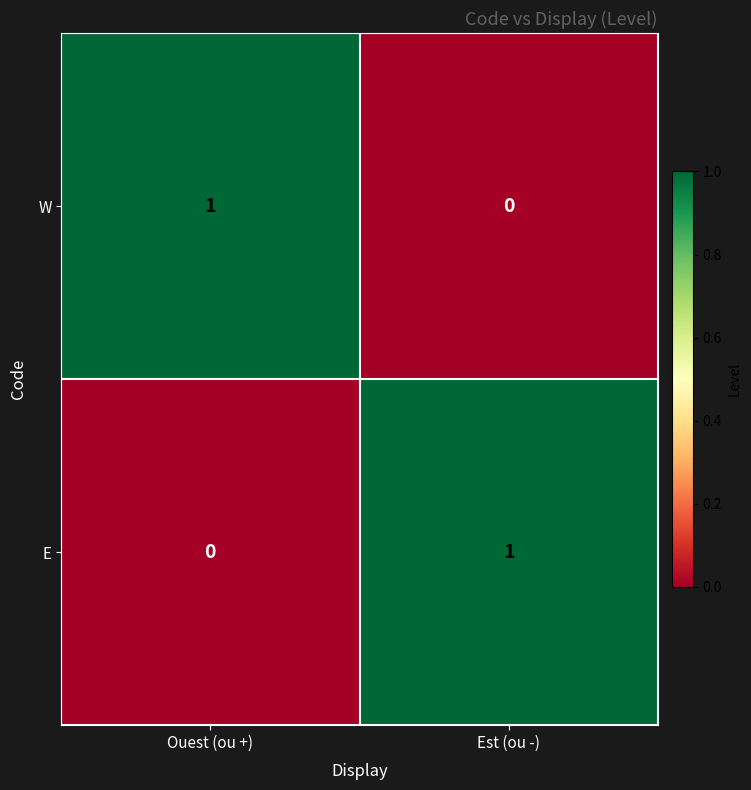

Is it true that E equals -1 at Ouest (ou +)?

False